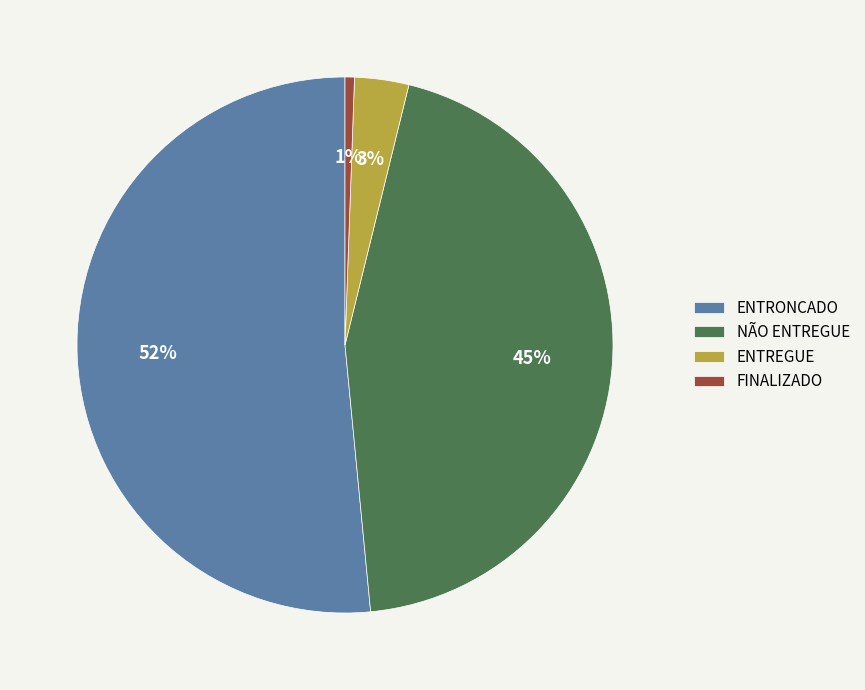

Is there any slice that represents more than half of the pie?

Yes